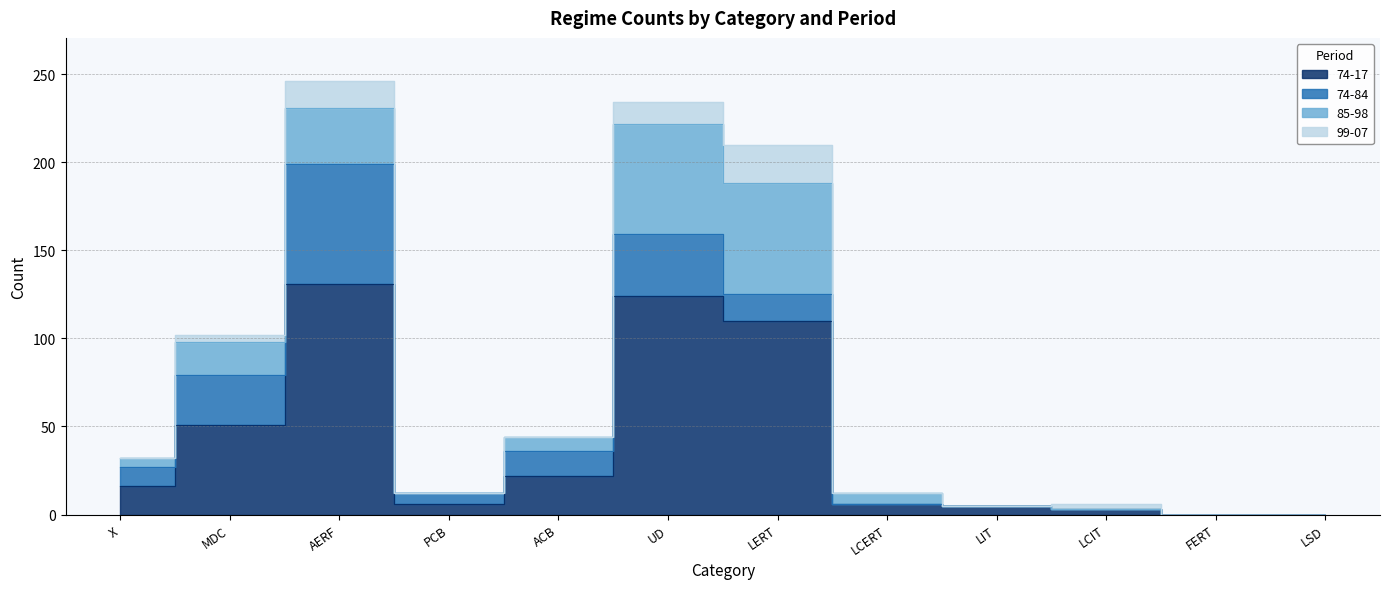

At ACB, list the series in order from smallest to largest.

99-07, 85-98, 74-84, 74-17